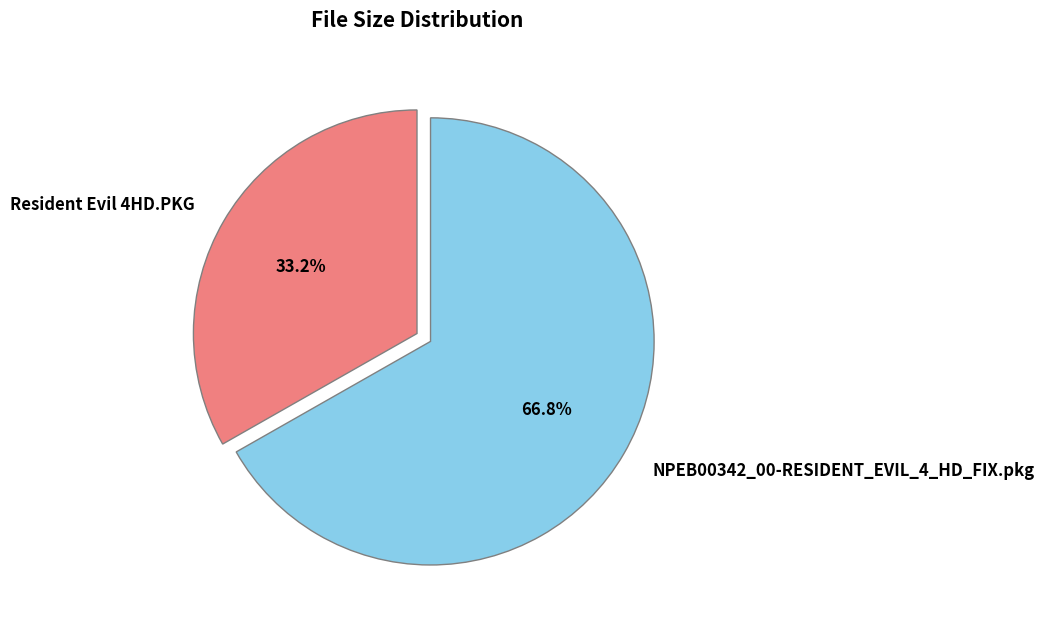

Does any single category account for the majority?

Yes